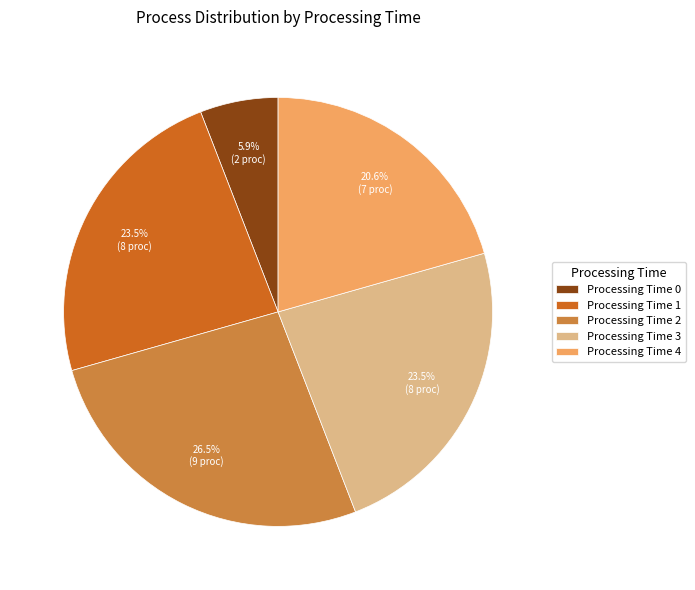

Is there a majority slice in this chart?

No